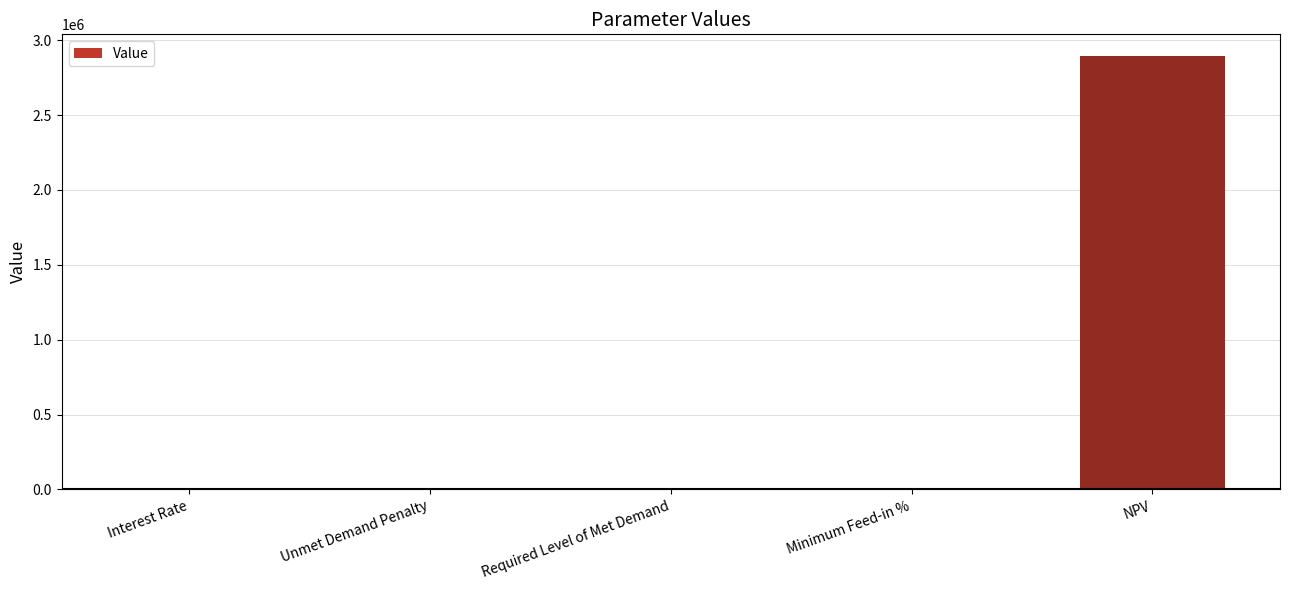

What is the change in value from Required Level of Met Demand to NPV?

+2894383.2